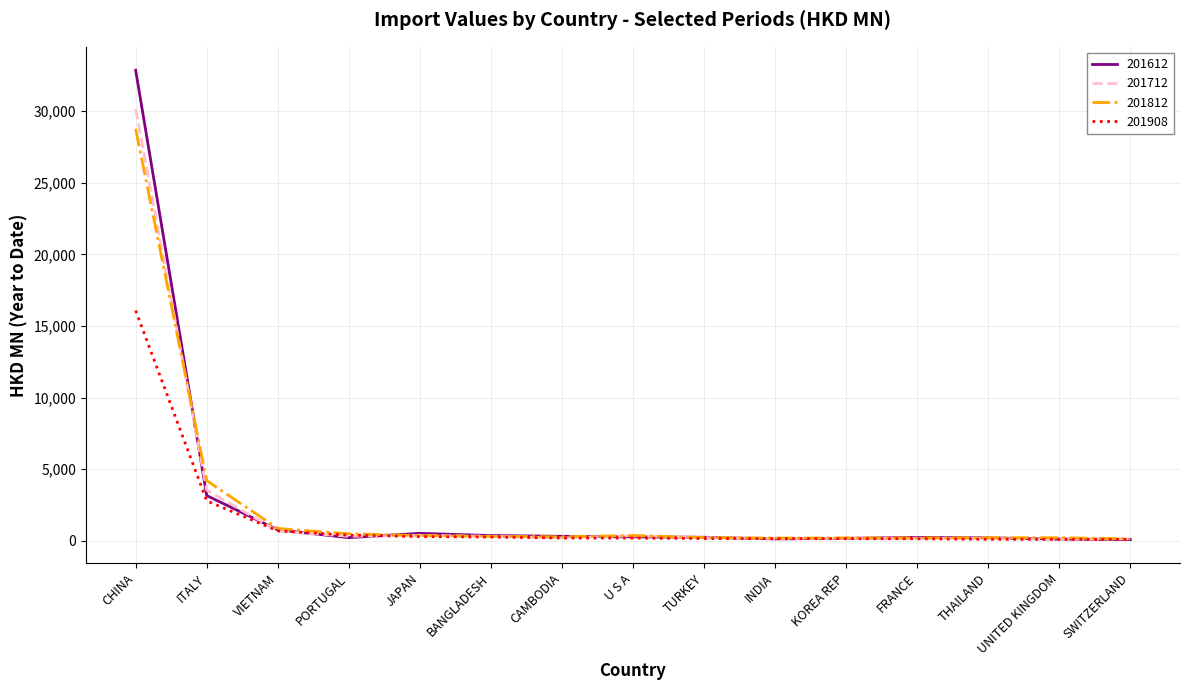

True or false: 201612 and 201712 cross at least once.

True